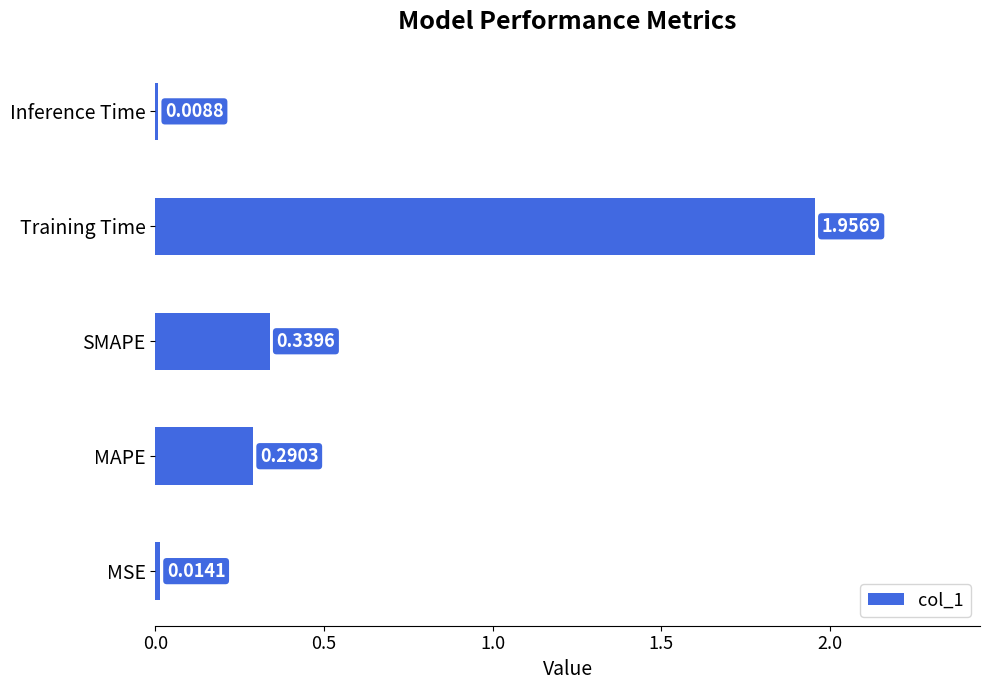

At which category does the chart reach its peak across all series?

Training Time